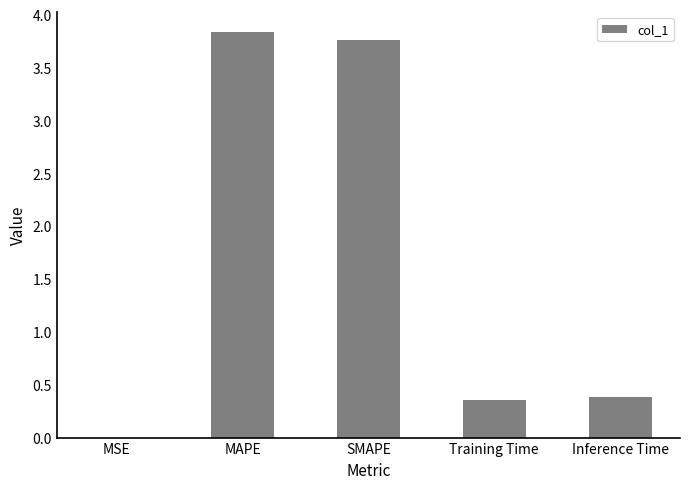

What is the sum of the values at Inference Time and Training Time?

0.7